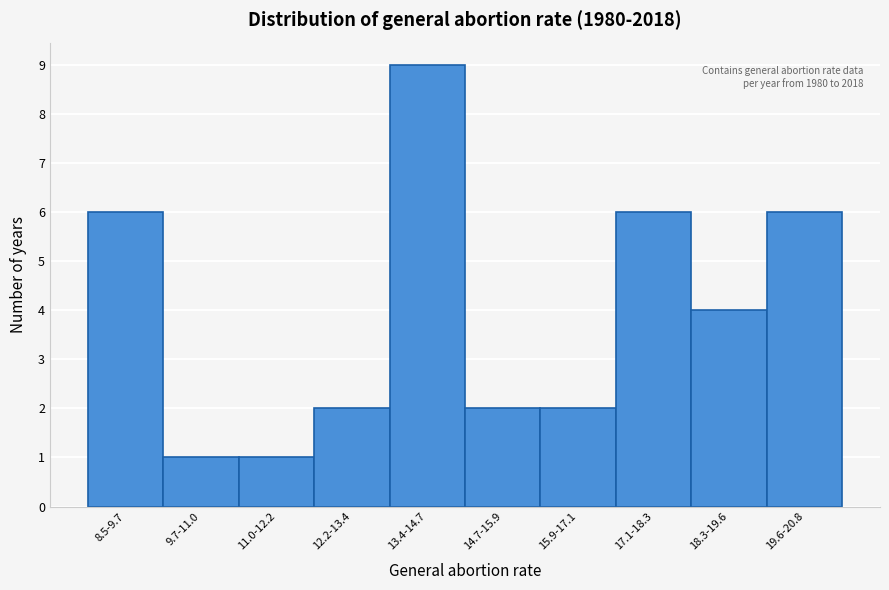

Reading right to left, extract all data points from this chart.

19.6-20.8=6	18.3-19.6=4	17.1-18.3=6	15.9-17.1=2	14.7-15.9=2	13.4-14.7=9	12.2-13.4=2	11.0-12.2=1	9.7-11.0=1	8.5-9.7=6